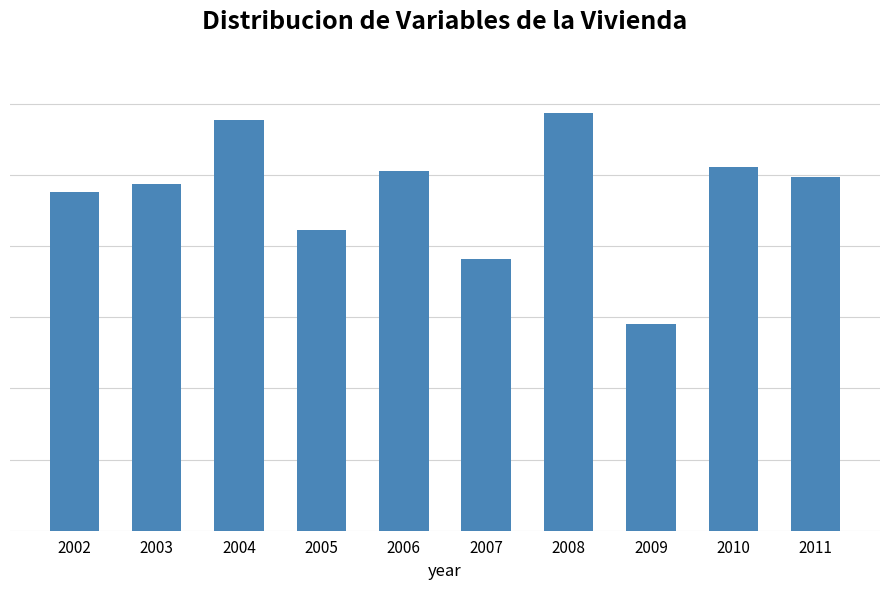

What is the greatest value displayed?

588